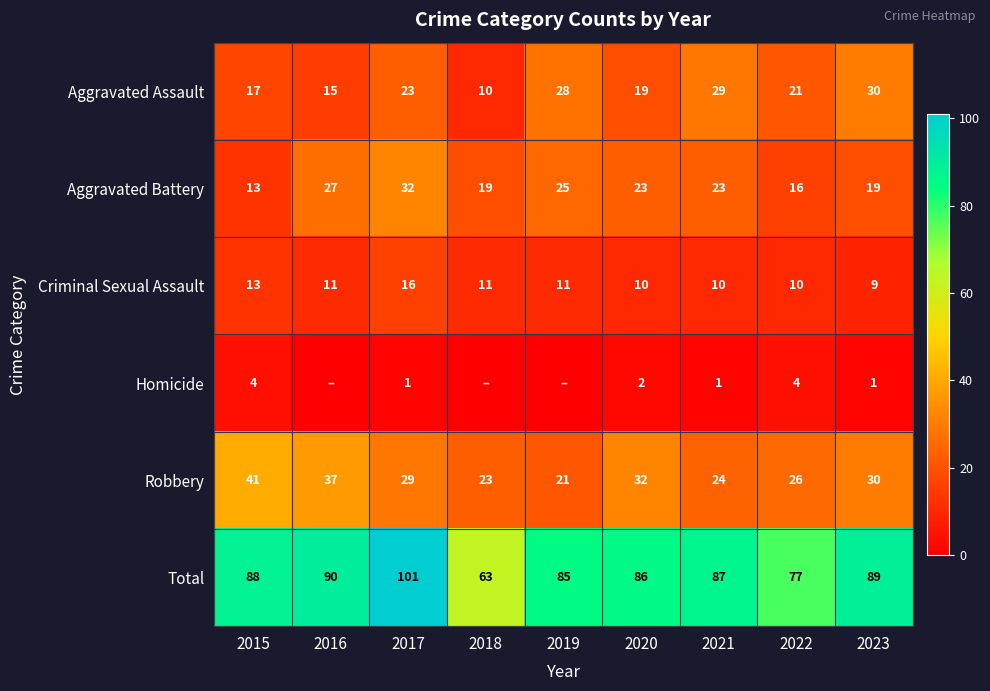

Where does the Robbery series first go above 29?

2015